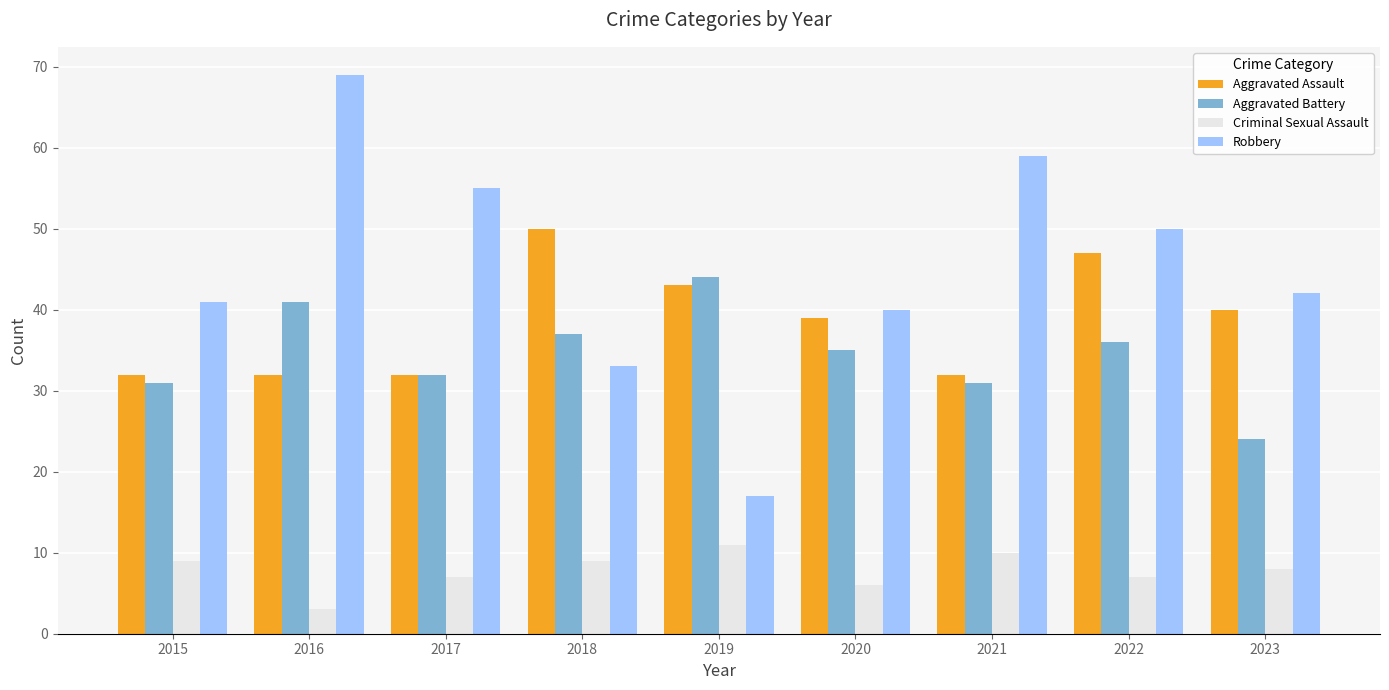

What is the spread (max minus min) of values at 2020?

34